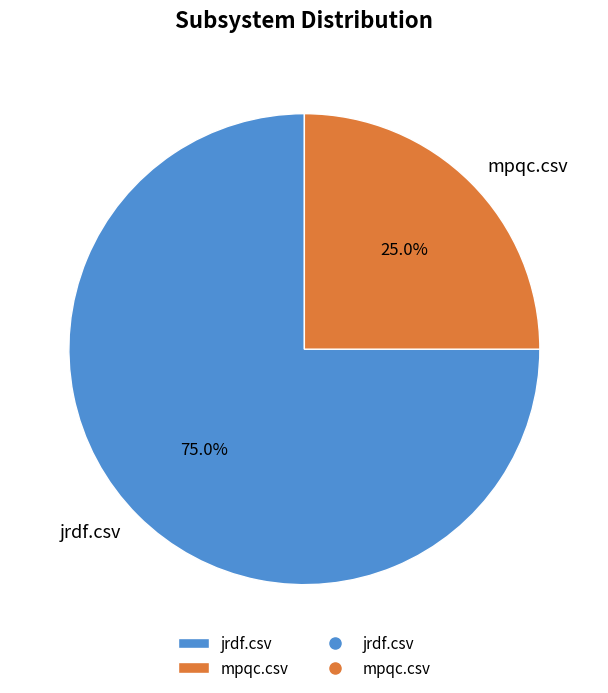

Between jrdf.csv and mpqc.csv, which is larger?

jrdf.csv